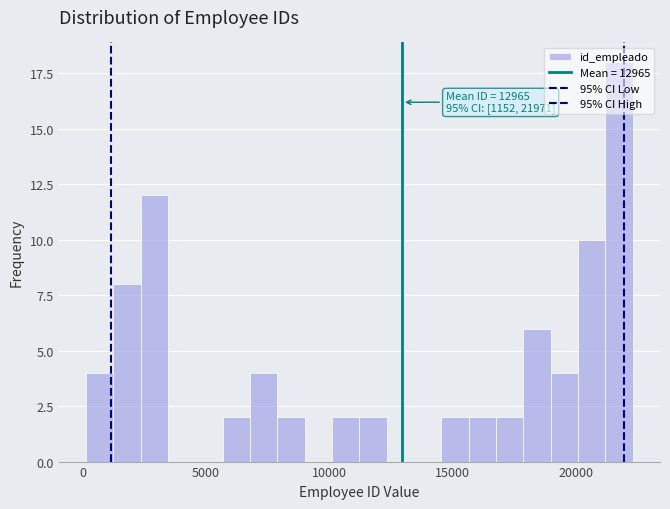

Around what value on the x-axis is the tallest bar? Give the approximate position of its centre, as read against the axis.

22000